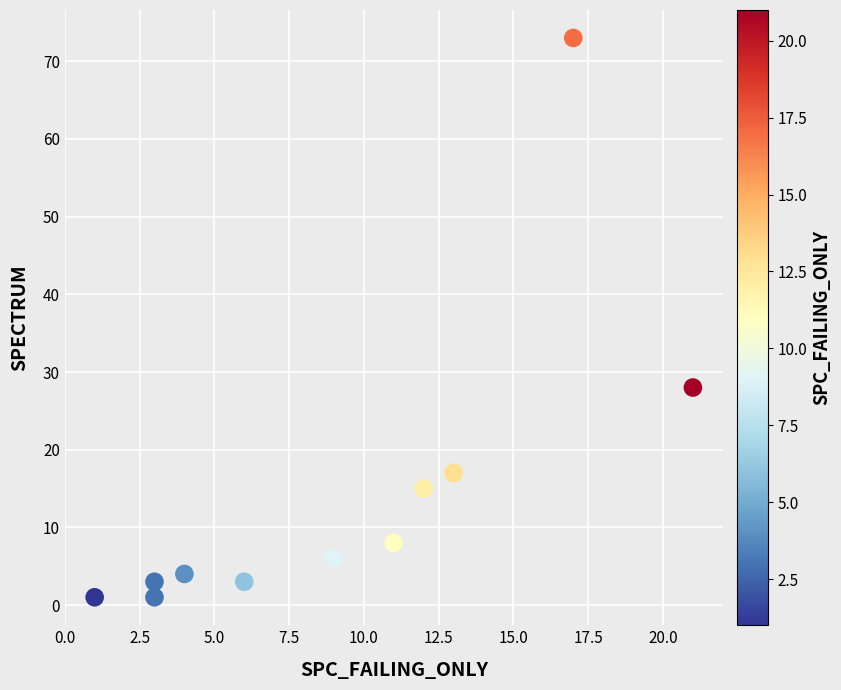

What is the average Y value?

14